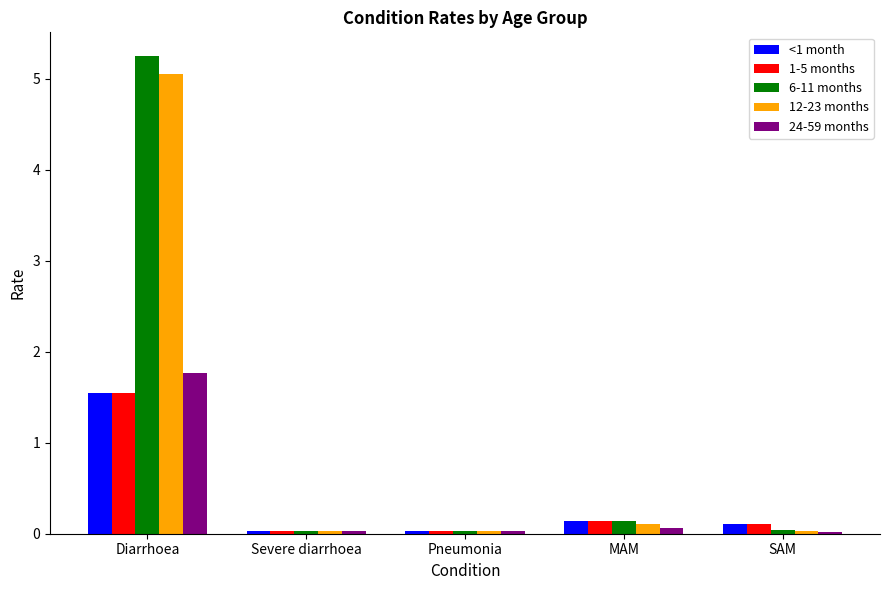

How many bars are there in total?

25